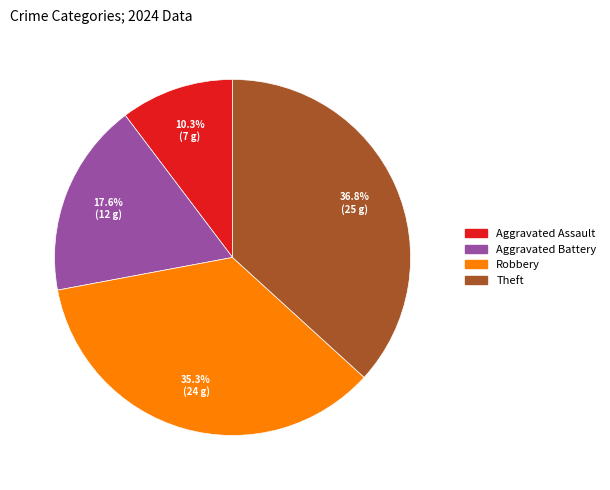

Which category has the smallest portion of the pie?

Aggravated Assault